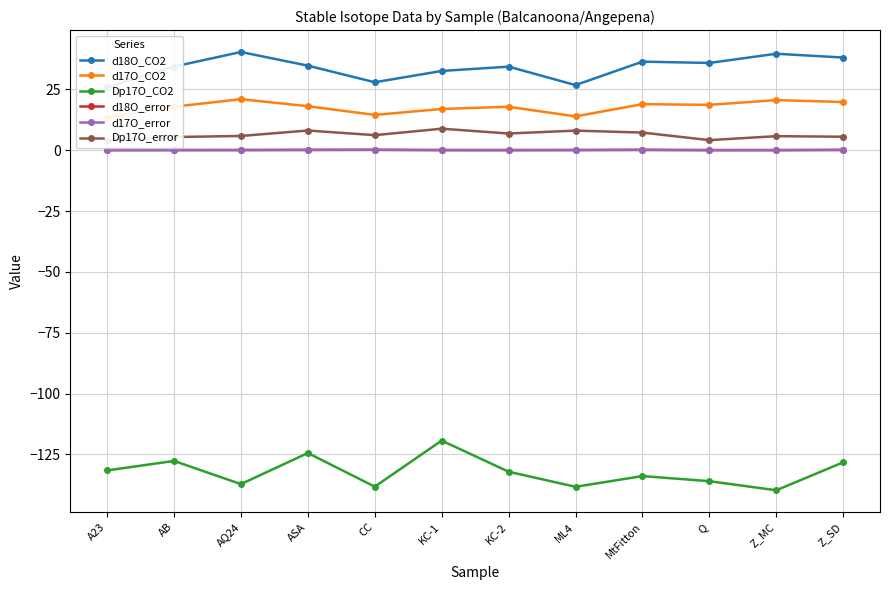

What position from the right is A23?

12